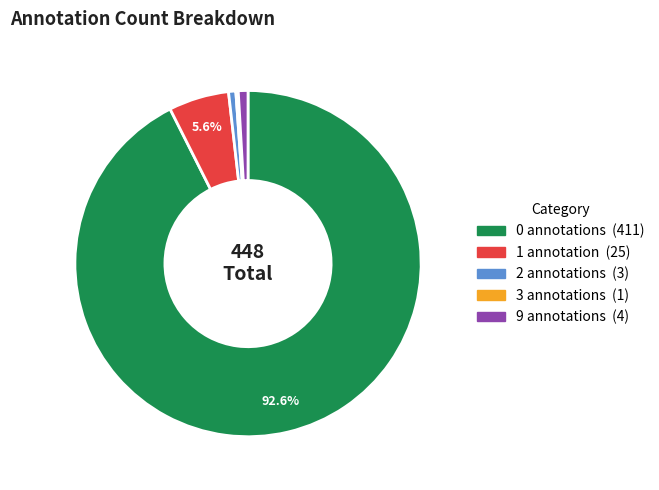

Is there any slice that represents more than half of the pie?

Yes